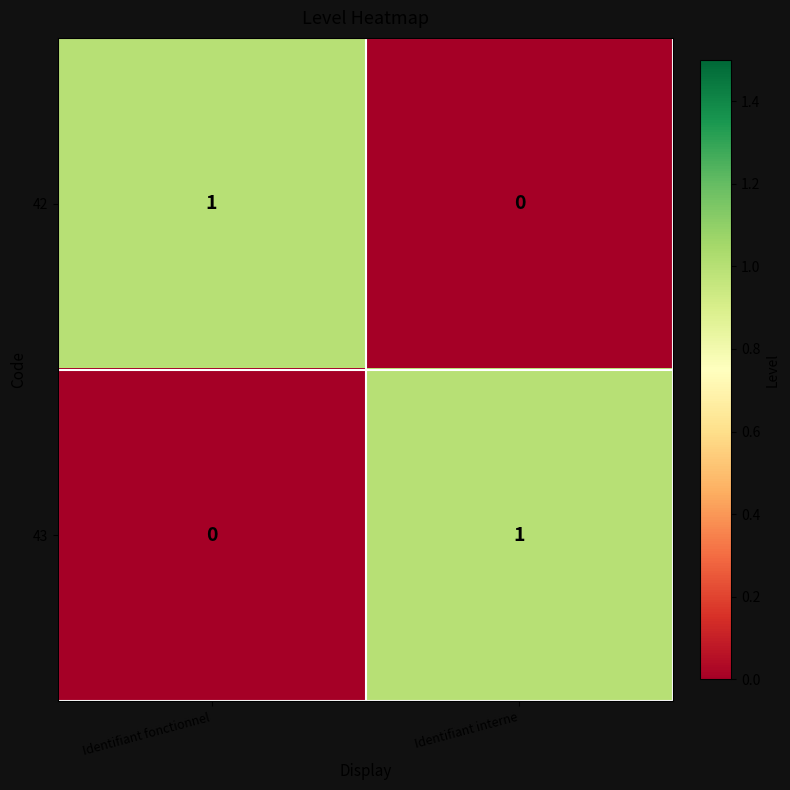

Is it true that 43 equals 1 at Identifiant interne?

True